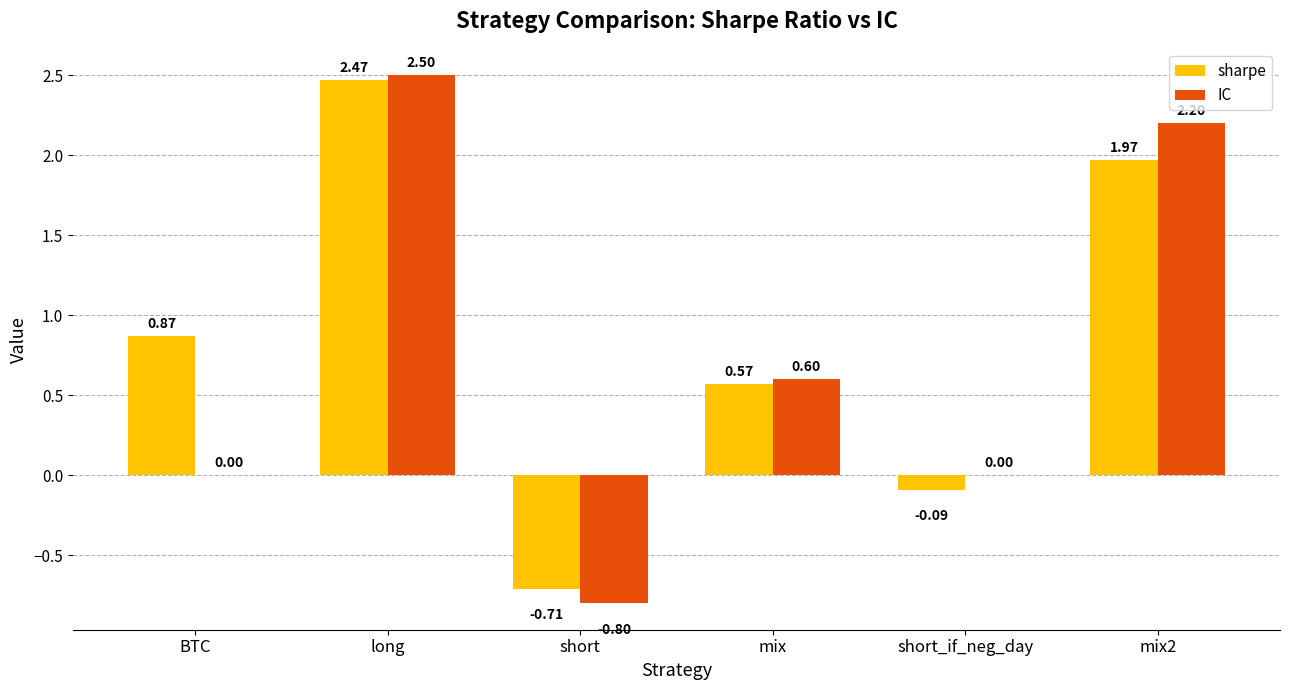

What are all the series names shown in the legend?

sharpe, IC